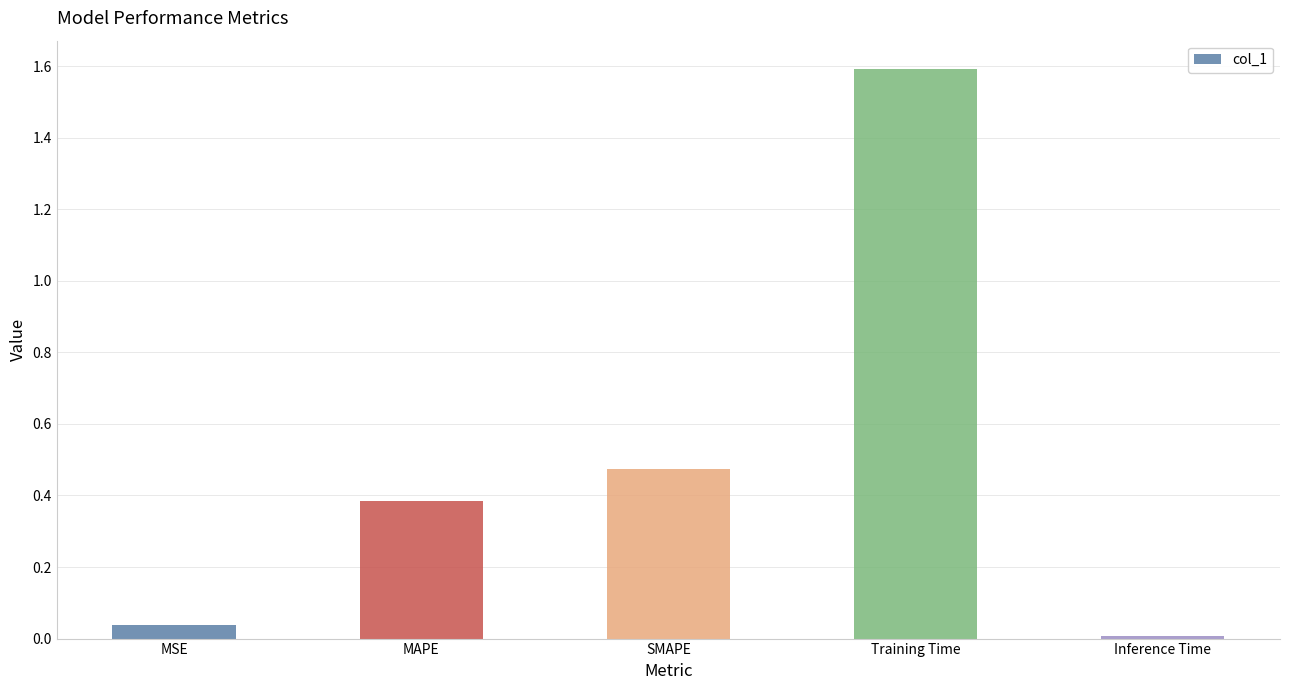

The value at Training Time is 1.6. True or false?

True